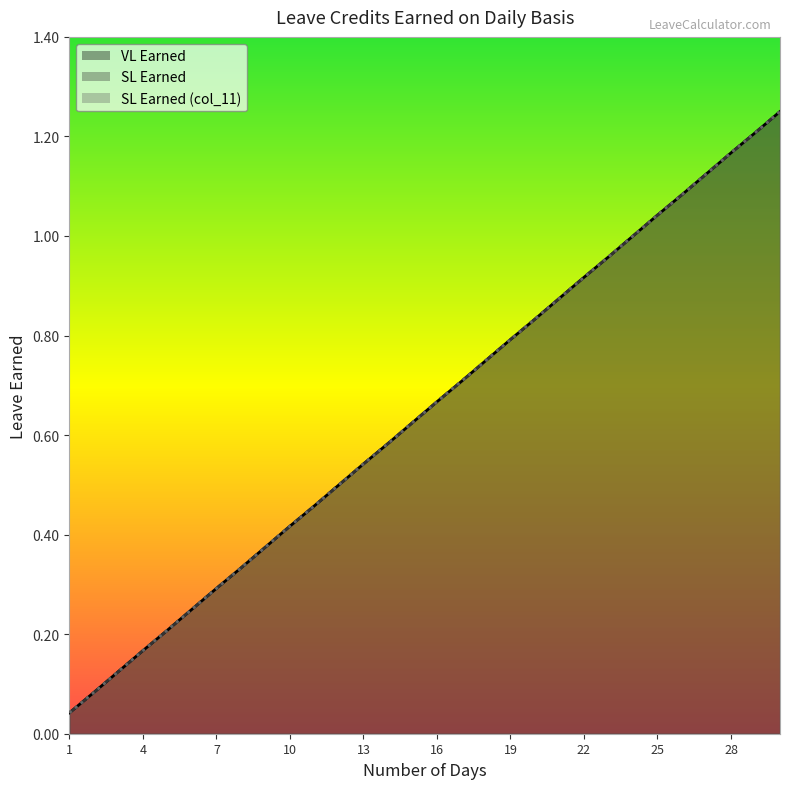

Which series has the largest total across all categories?

VL Earned